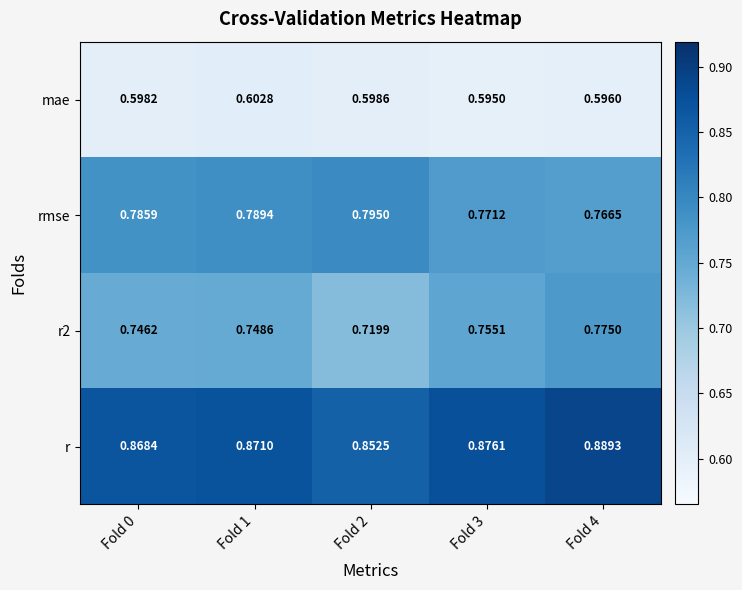

Which series has the largest total across all categories?

r